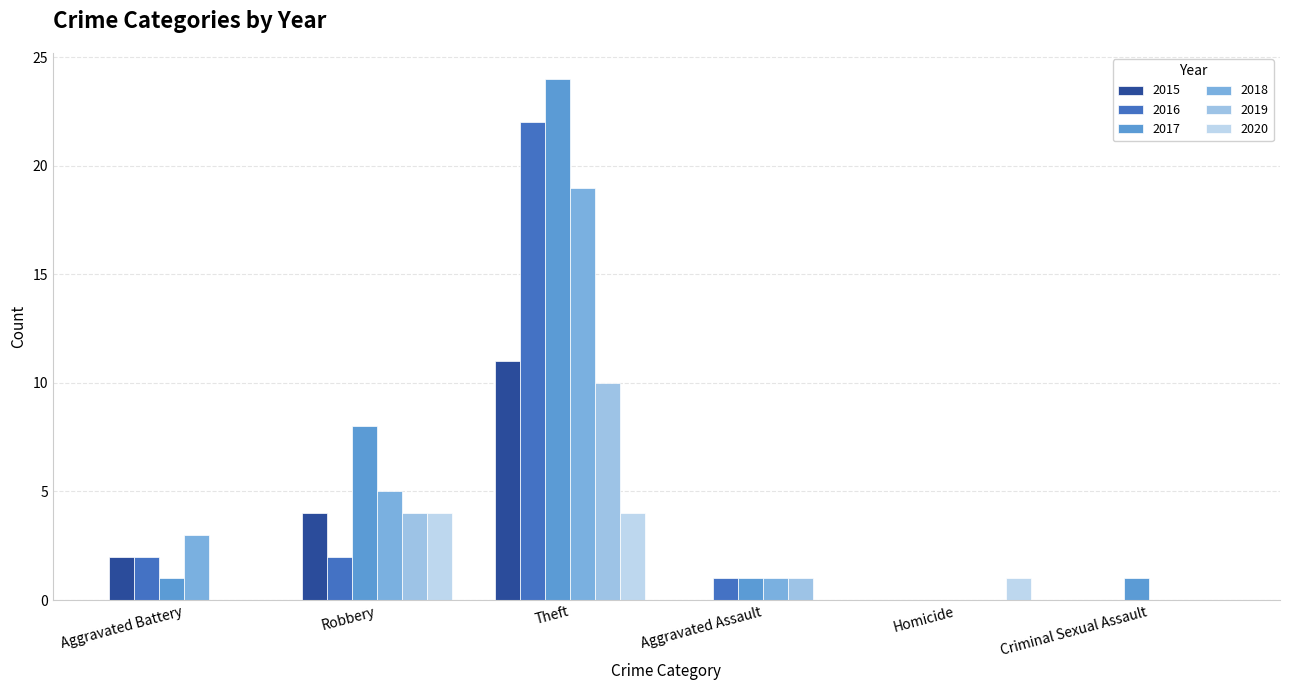

Which series has the largest total across all categories?

2017